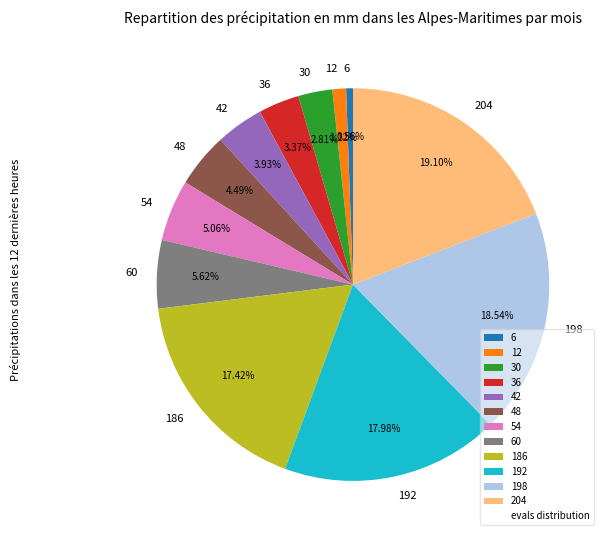

Which slice is the smallest?

6